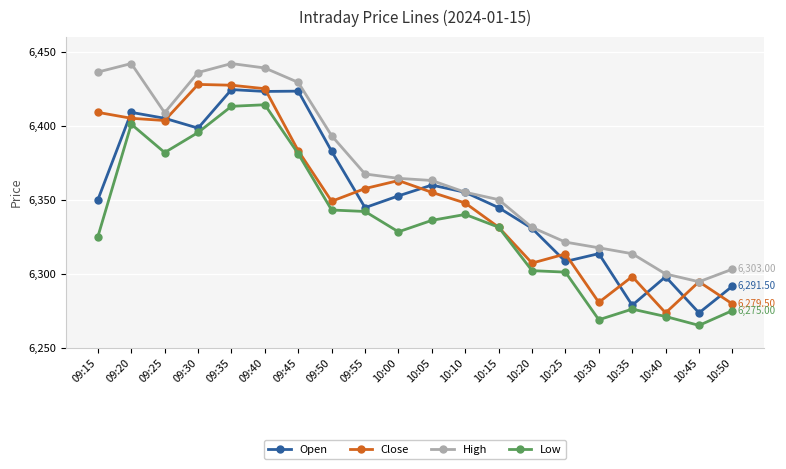

What position from the left is 10:15?

13